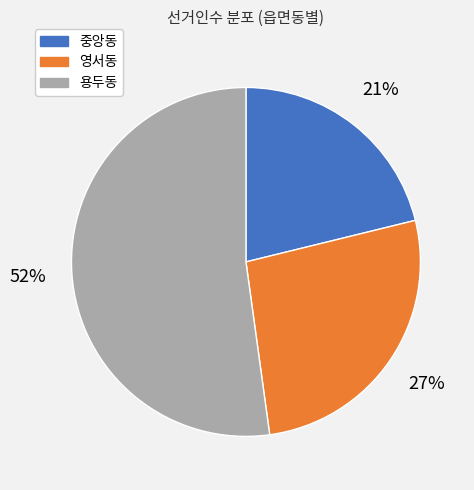

Is it true that 영서동 is 41% of the pie?

False